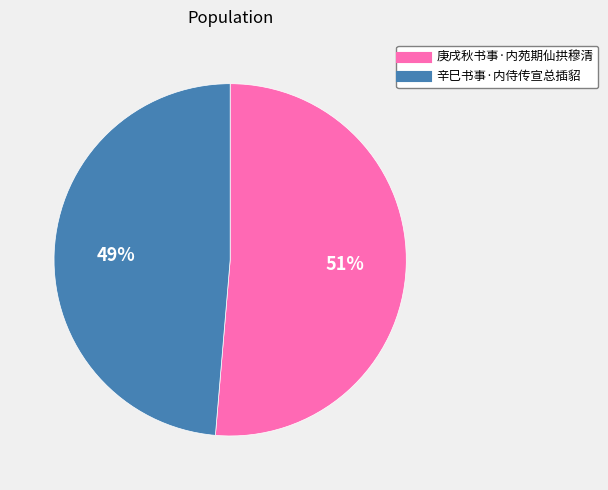

Between 辛巳书事·内侍传宣总插貂 and 庚戌秋书事·内苑期仙拱穆清, which is larger?

庚戌秋书事·内苑期仙拱穆清